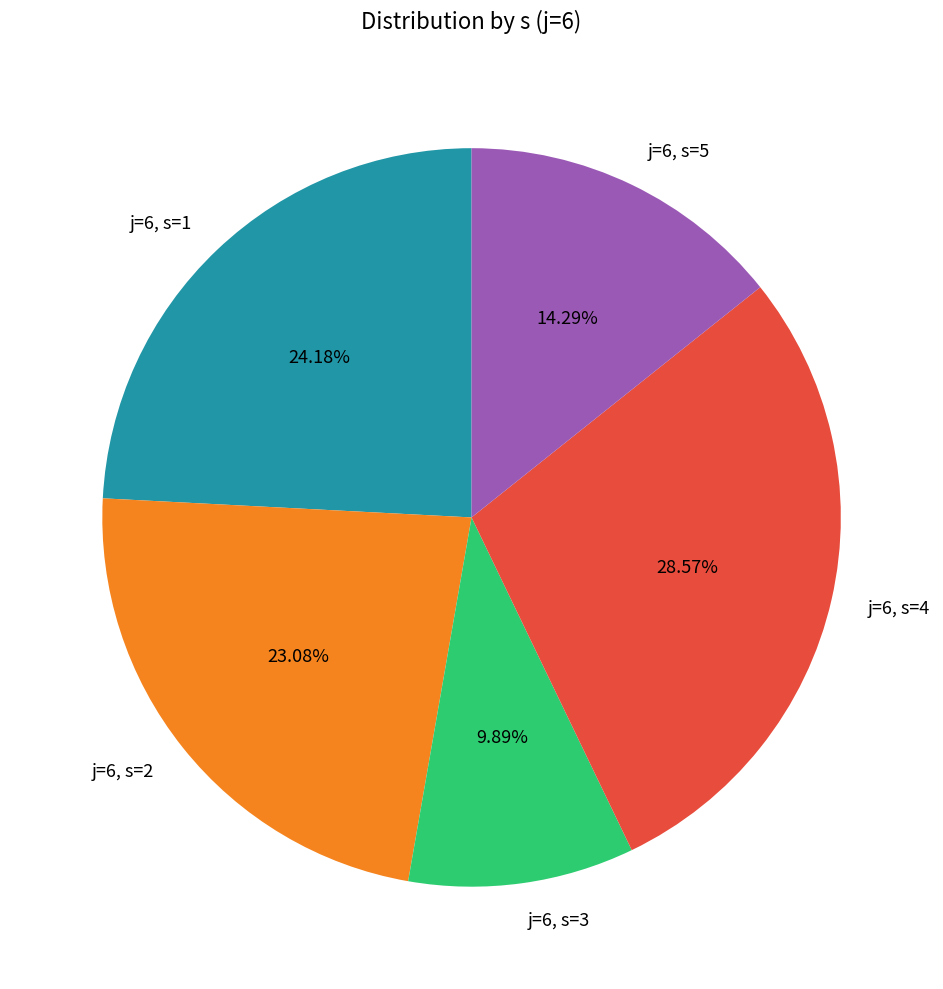

To the nearest percent, what is the average slice percentage?

20%